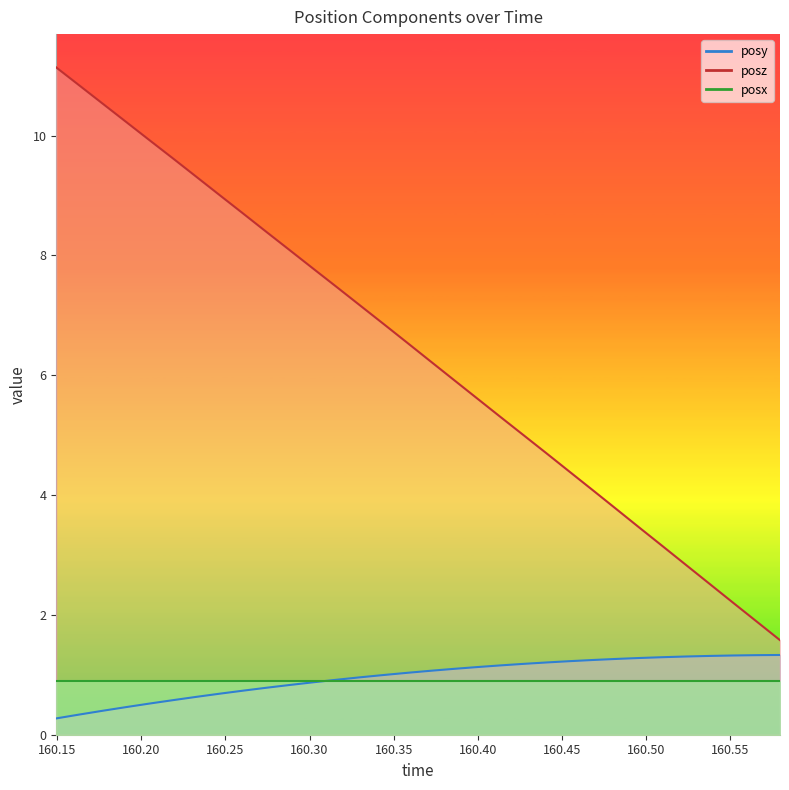

Which series has the largest total across all categories?

posz